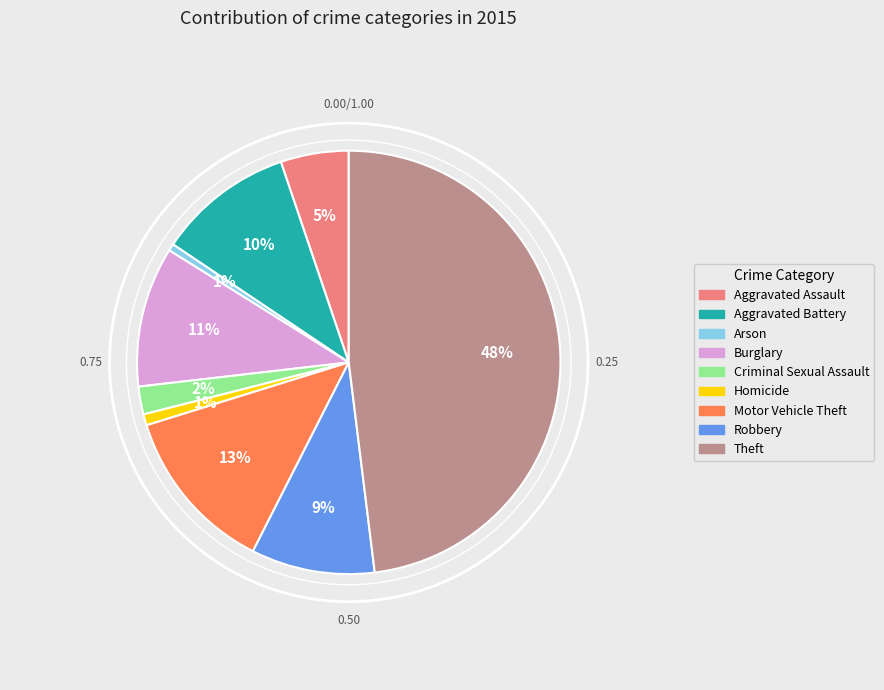

What is the ratio of the value at Aggravated Battery to the value at Burglary?

1.0